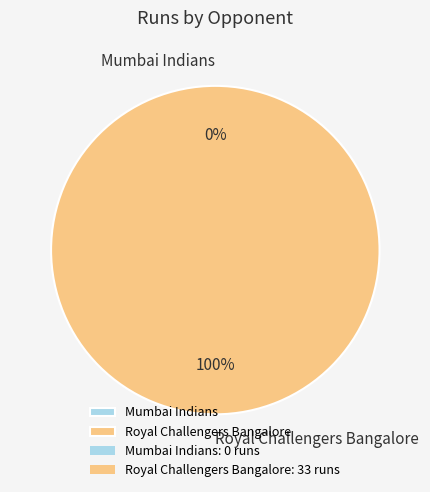

Is it true that Royal Challengers Bangalore is 100% of the pie?

True